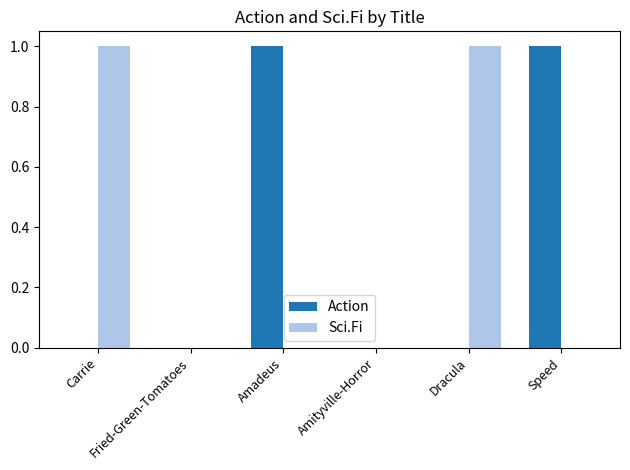

The value of Action at Dracula is -1. True or false?

False